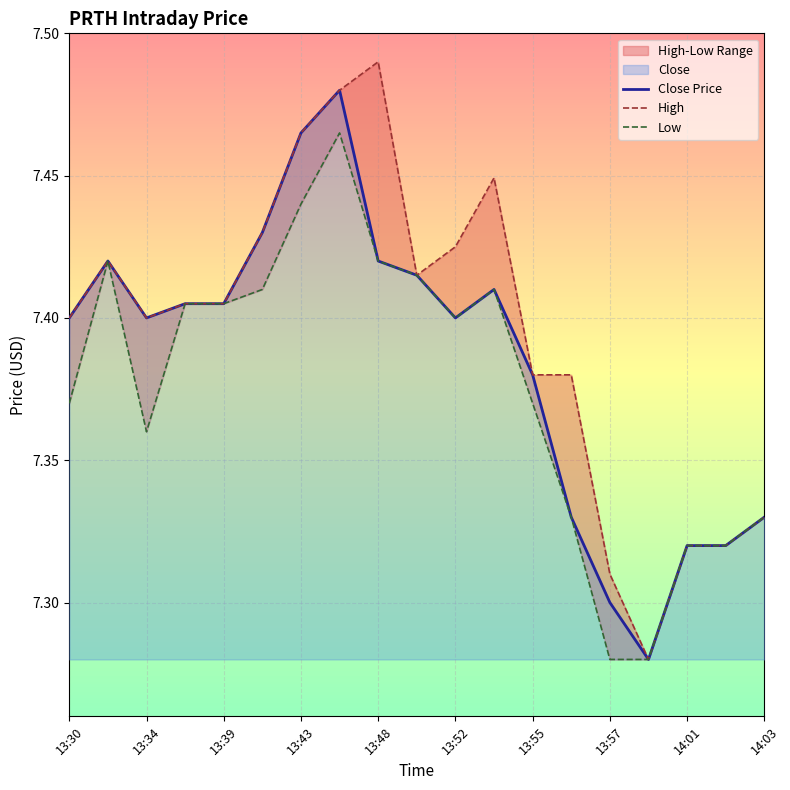

What is the value of the Close Price point at the 9th from the left?

7.4